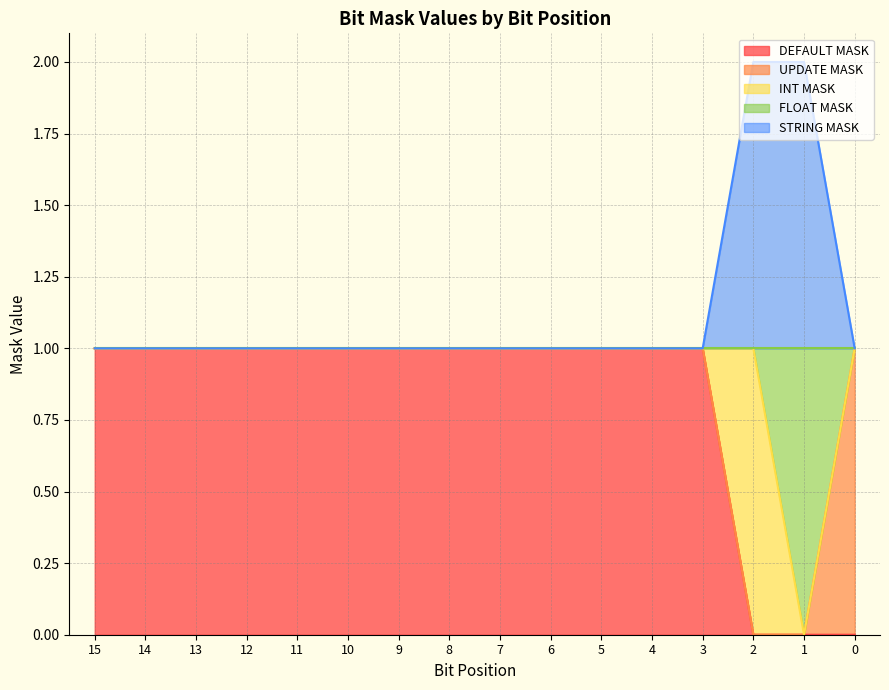

True or false: FLOAT MASK and STRING MASK intersect in this chart.

False